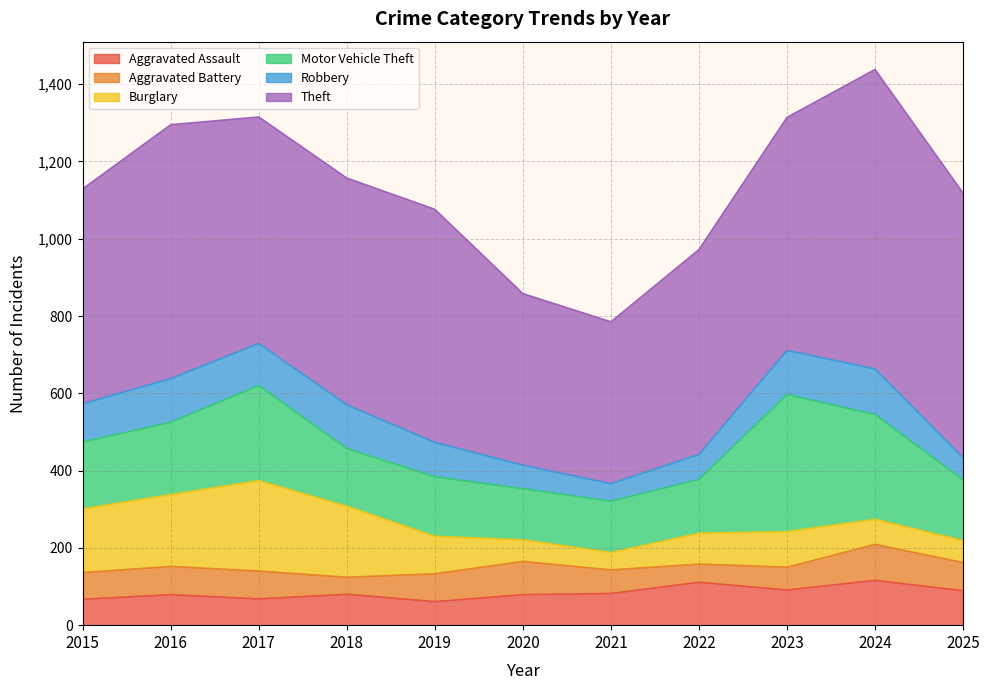

Which series has the widest spread of values?

Theft